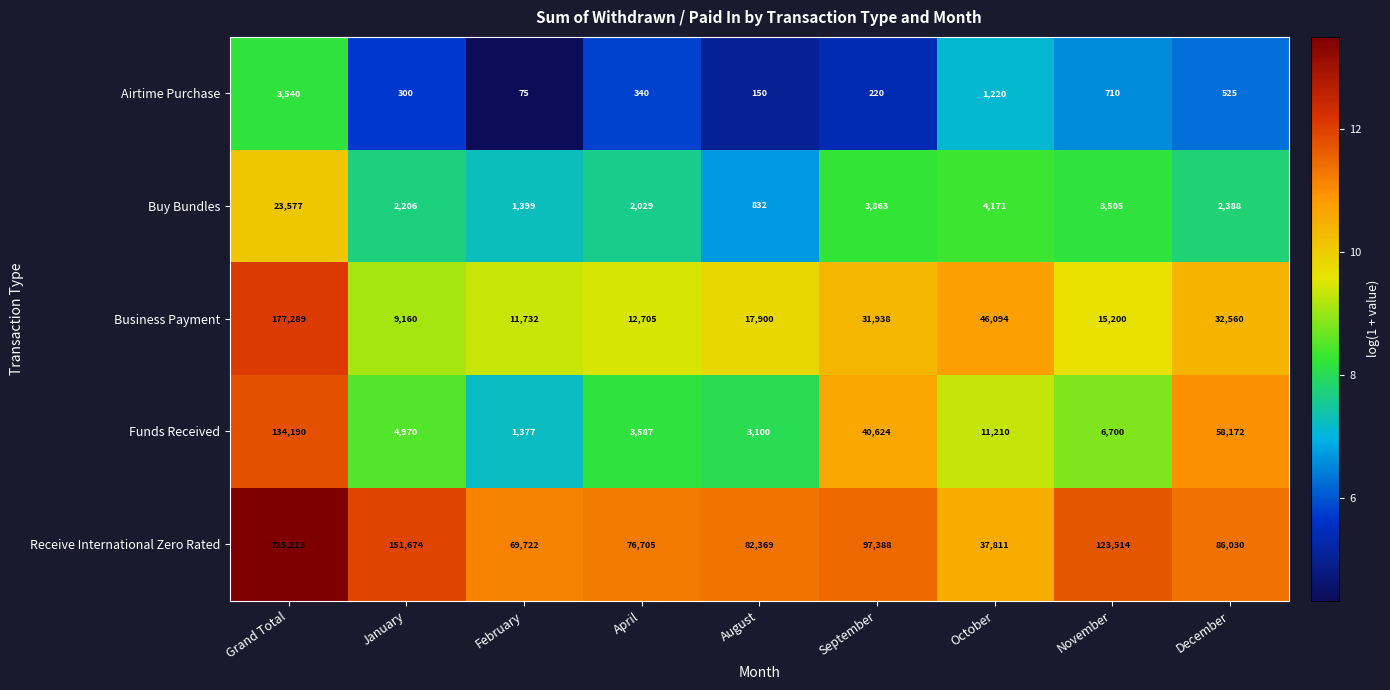

At how many categories does at least one series exceed 20794?

9